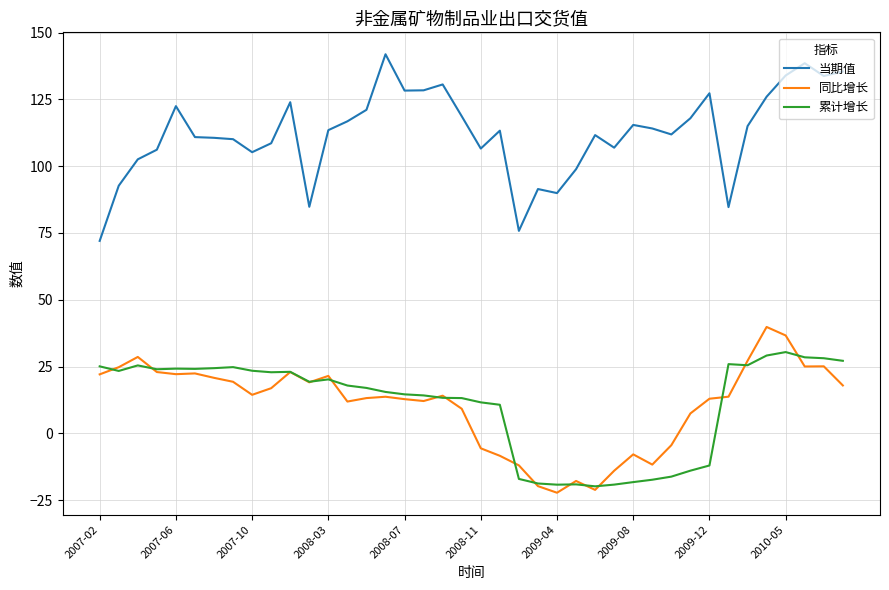

Which series has the largest range (max minus min)?

当期值